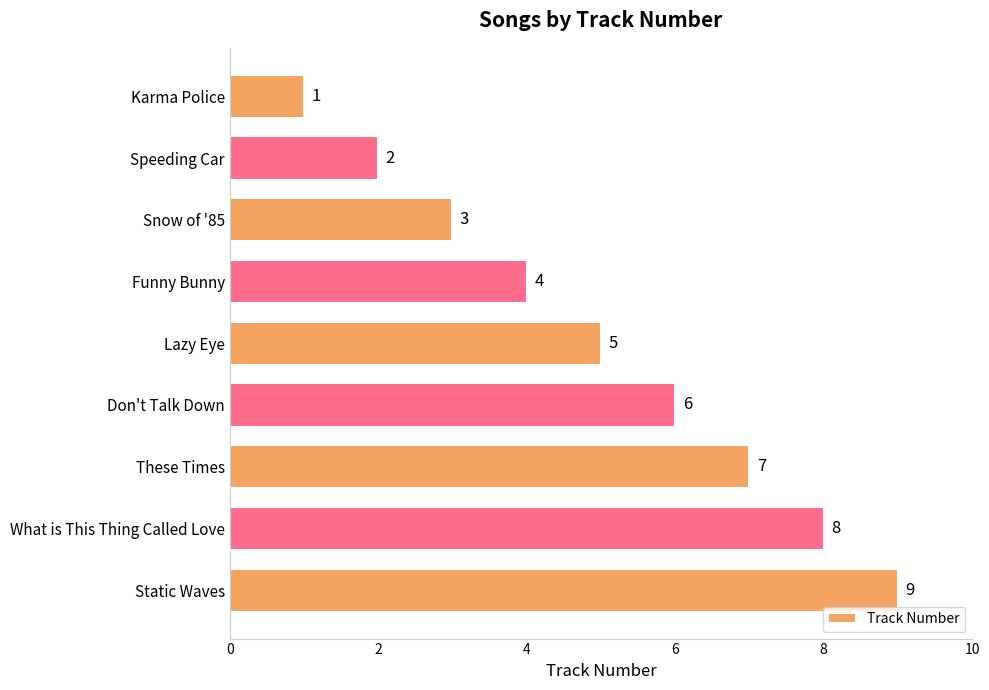

True or false: the data shows 2 at These Times.

False